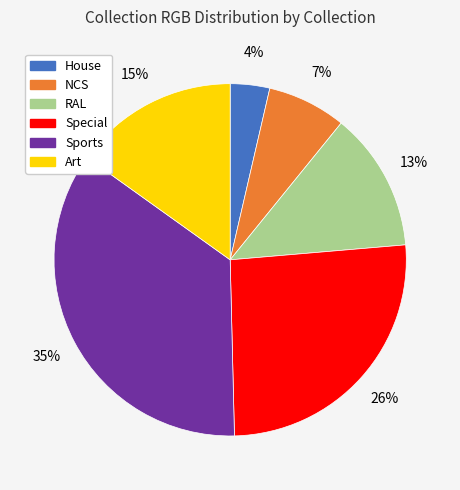

To the nearest percent, what is the combined percentage of Special and NCS?

33%